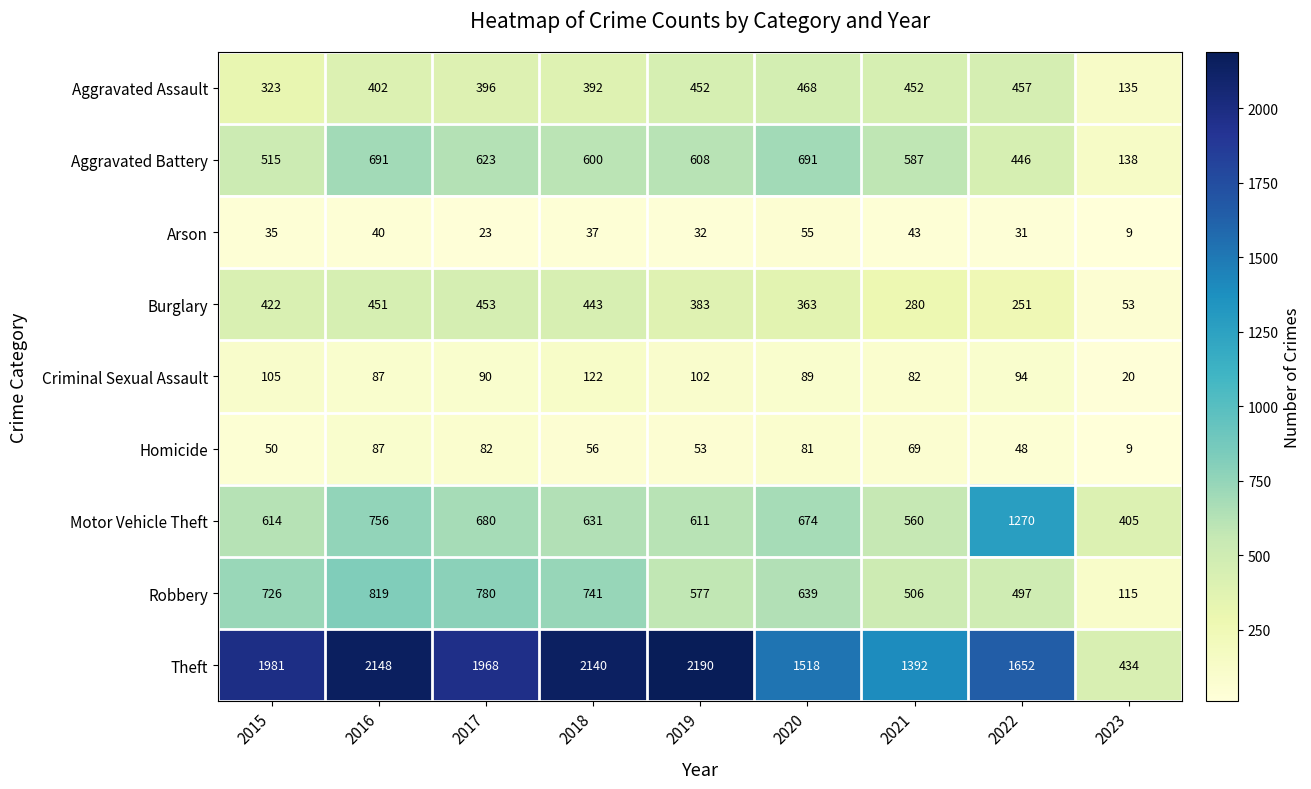

What is the total value across all series at 2015?

4771